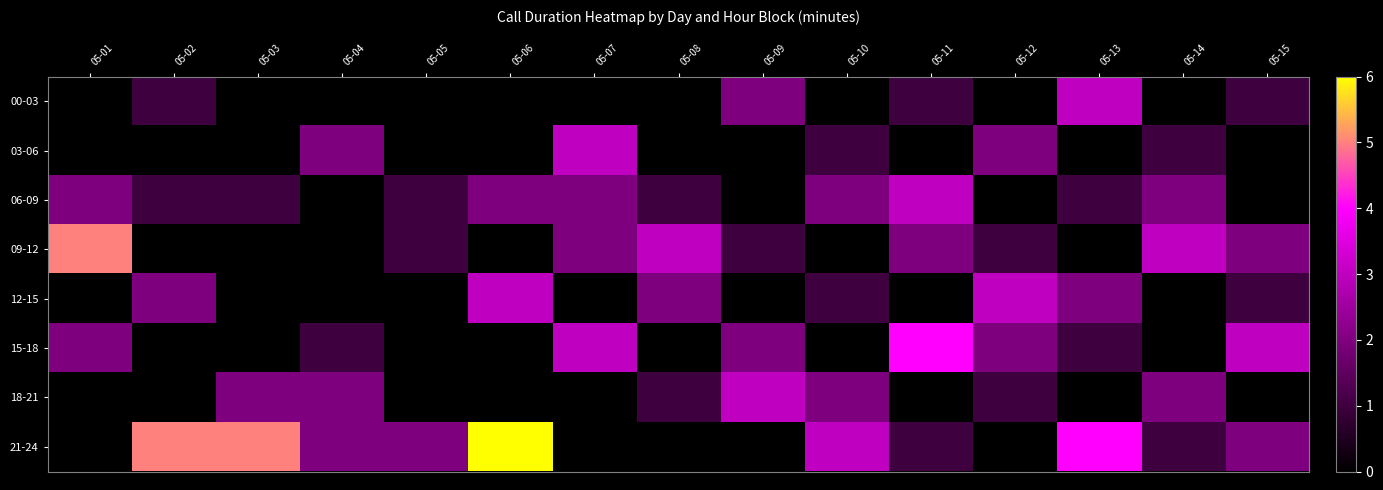

Which has a higher value, 05-14 or 05-10?

05-14